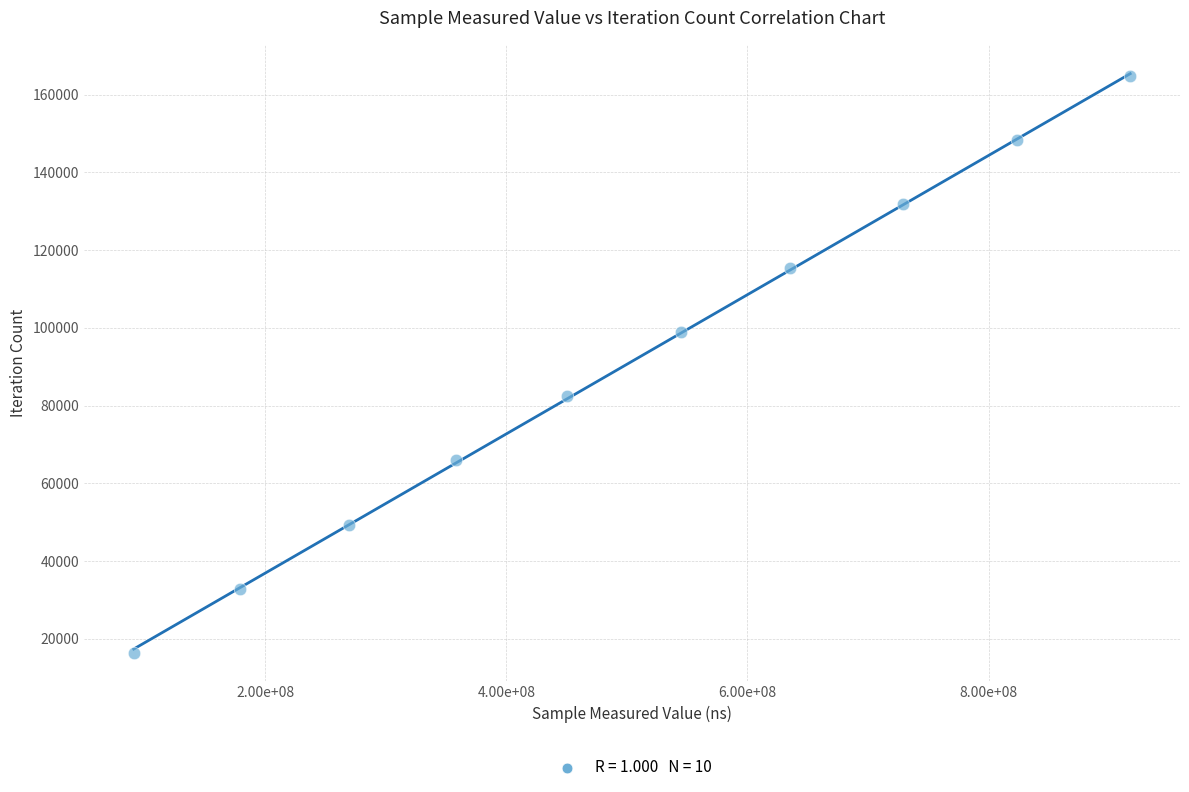

What is the range of Y values (max minus min)?

148248